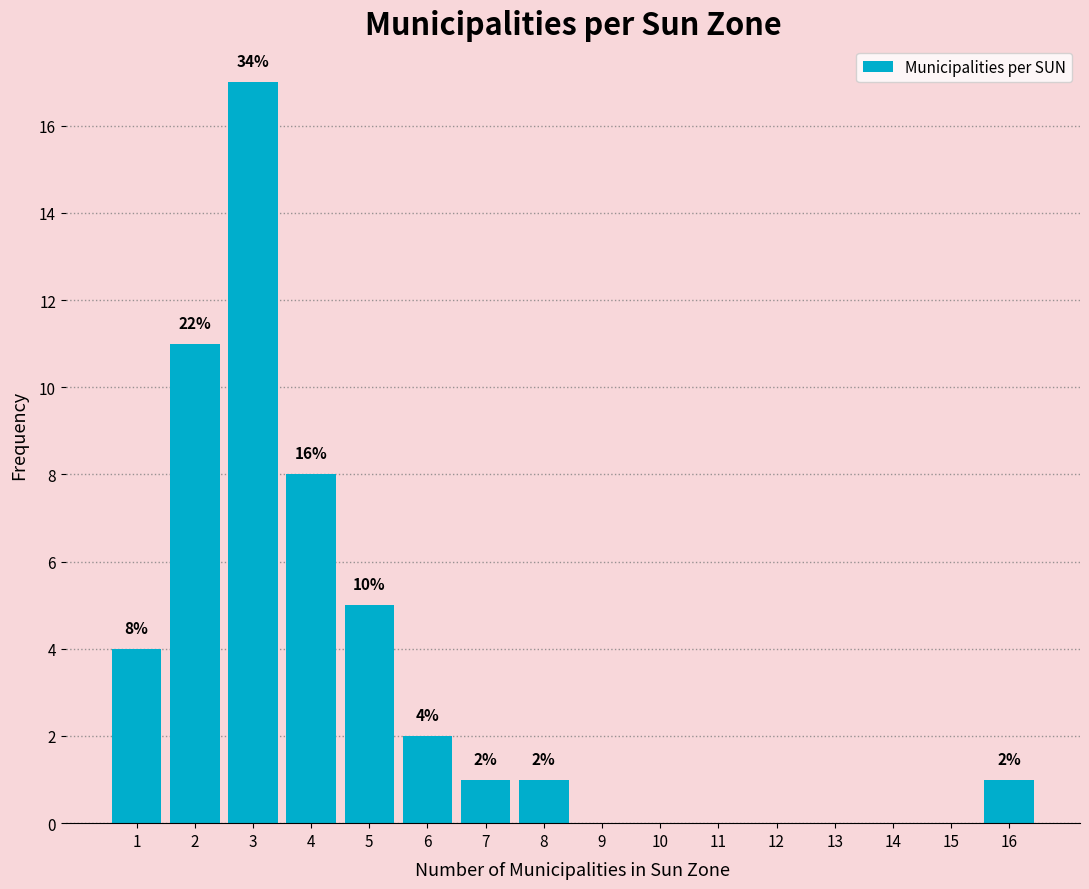

Which range on the x-axis has the tallest bar?

2.5 to 3.5